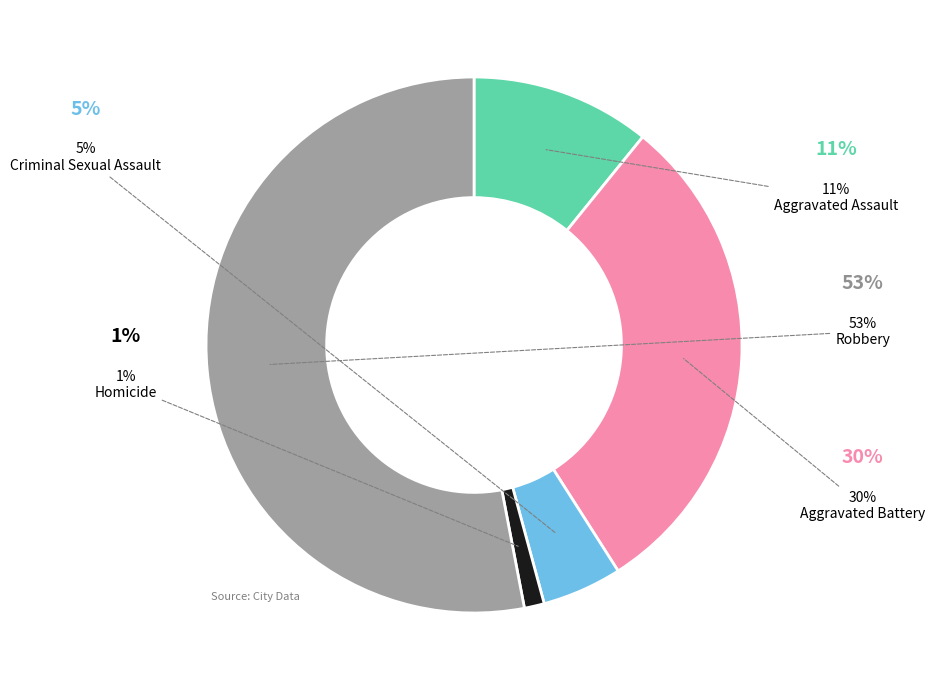

To the nearest percent, what percentage of the pie is Aggravated Battery?

30%